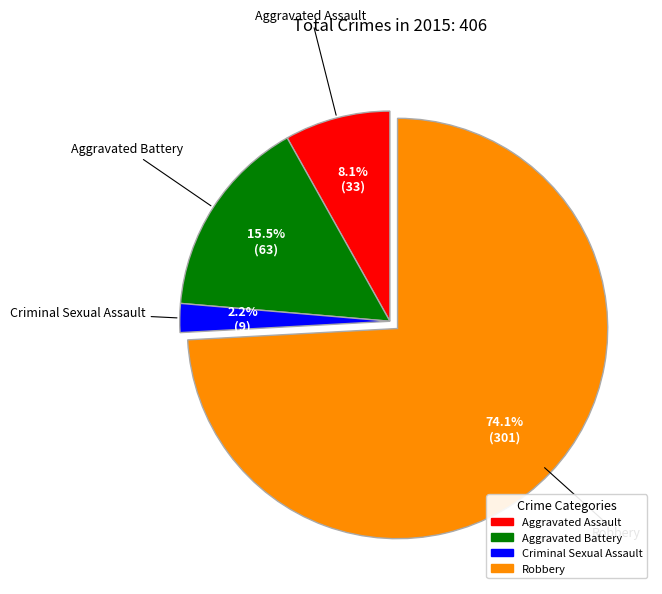

To the nearest percent, what is the difference between the Criminal Sexual Assault and Aggravated Battery slice percentages?

13%